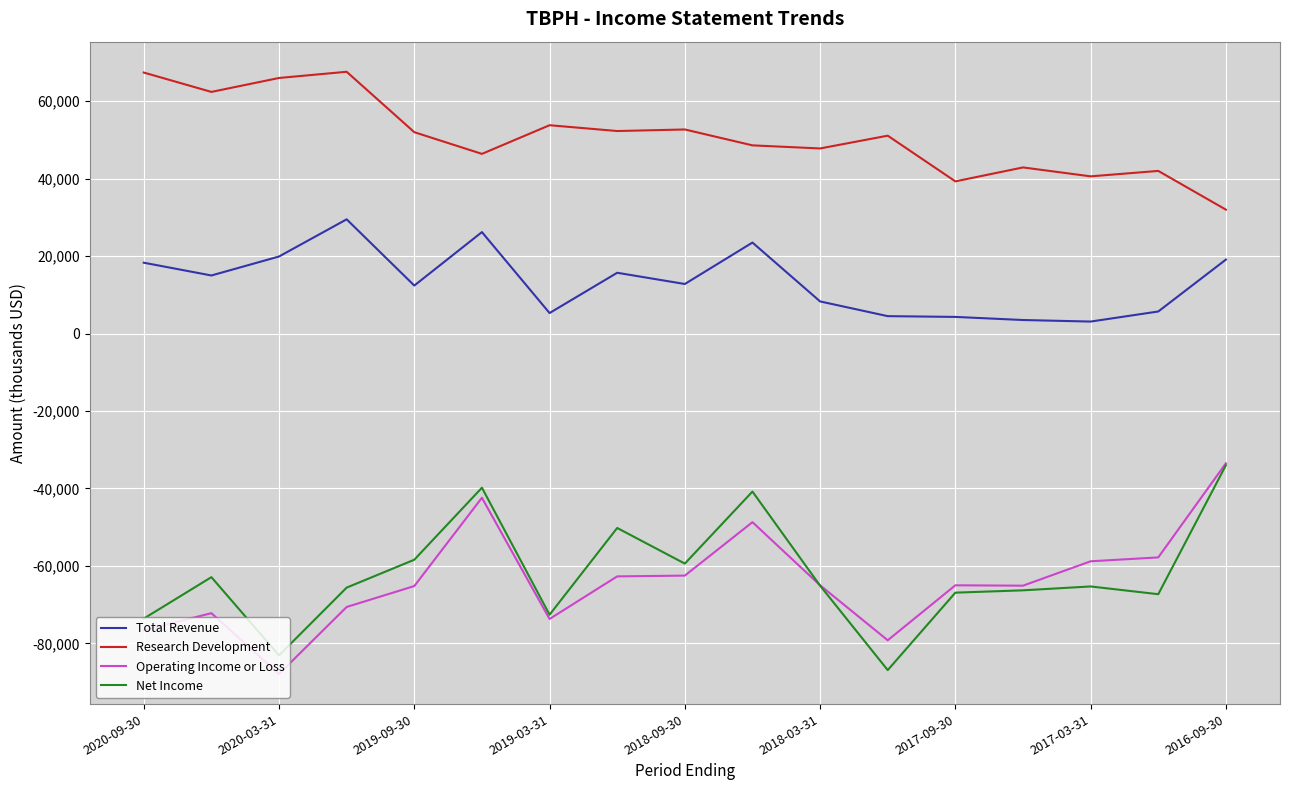

Which series has the largest total across all categories?

Research Development